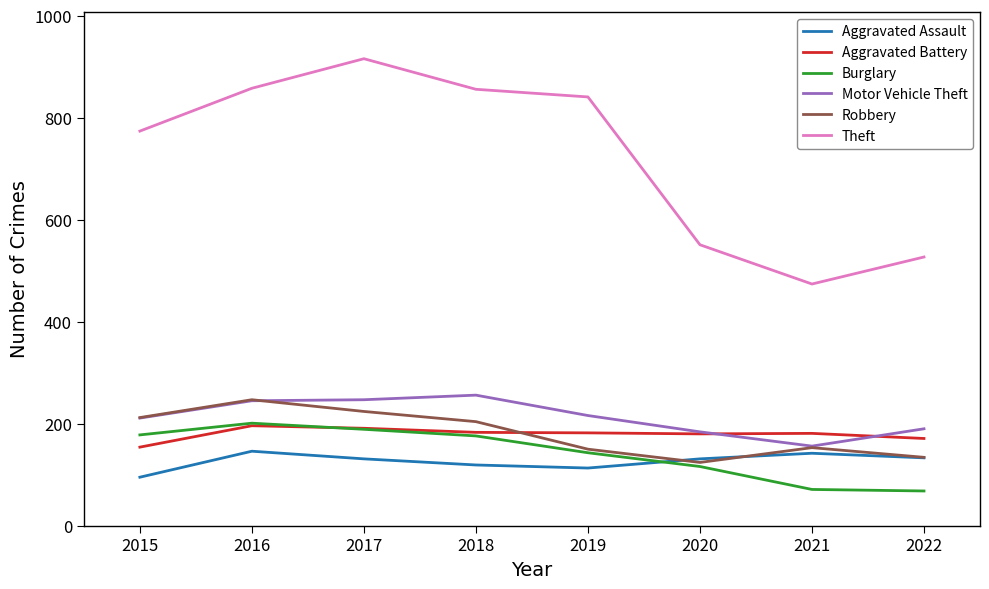

Which series changed the most between 2015 and 2022?

Theft